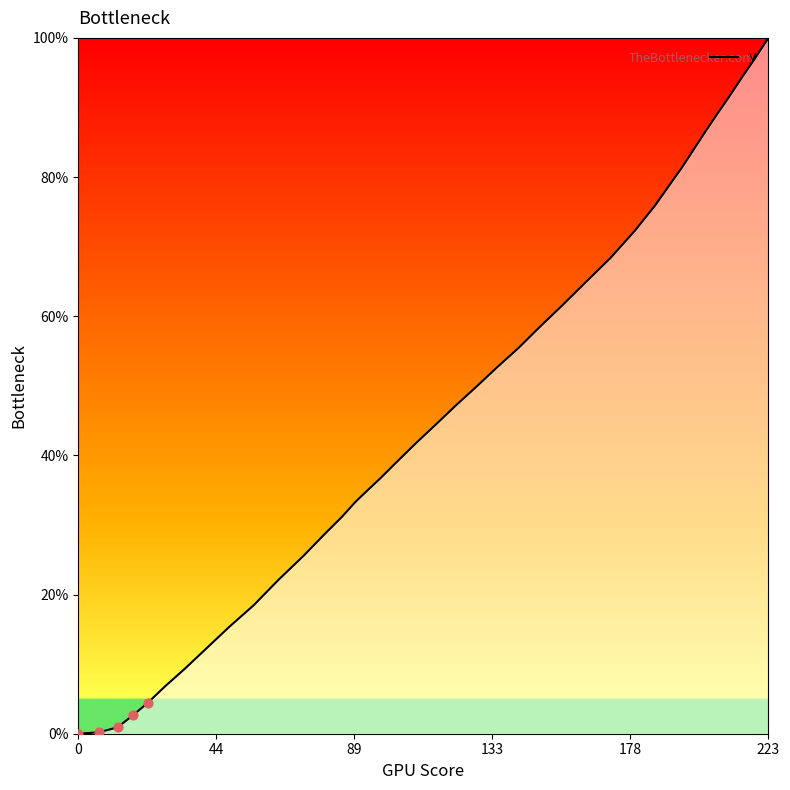

What is the maximum value shown in the chart?

100.0